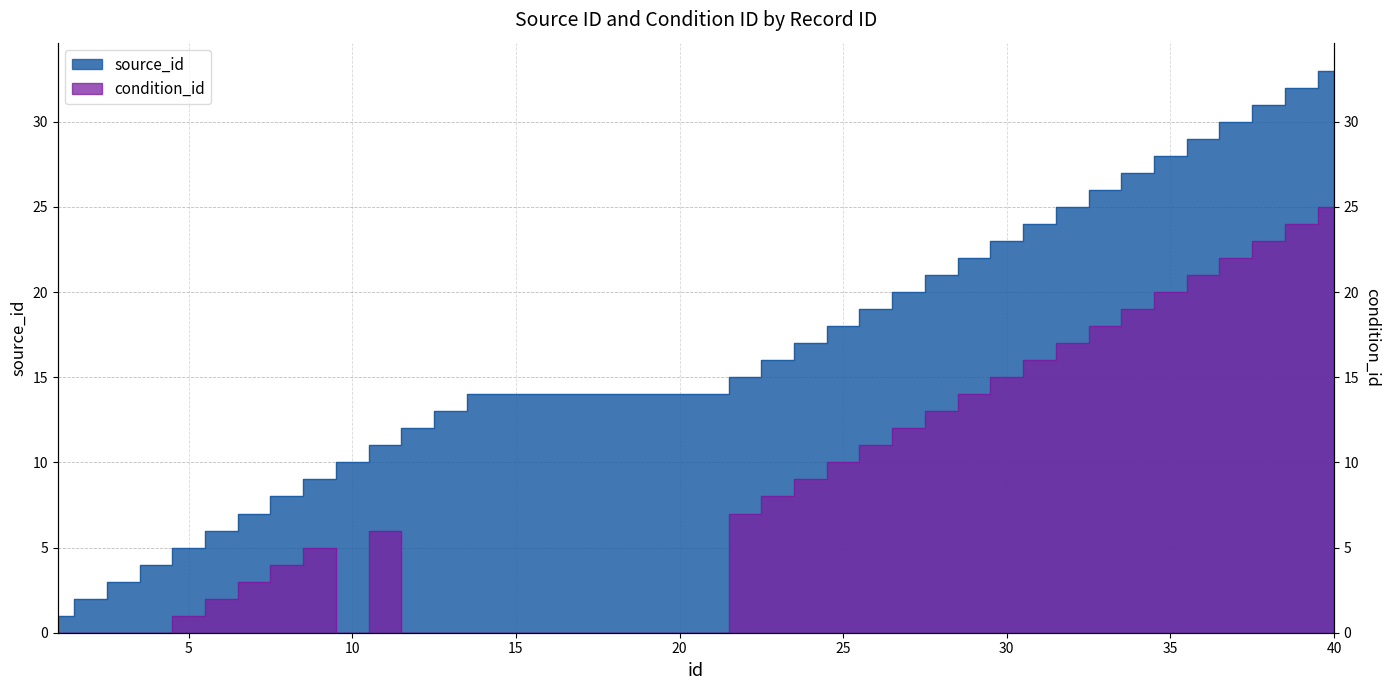

Where is source_id nearest to the value 17?

24